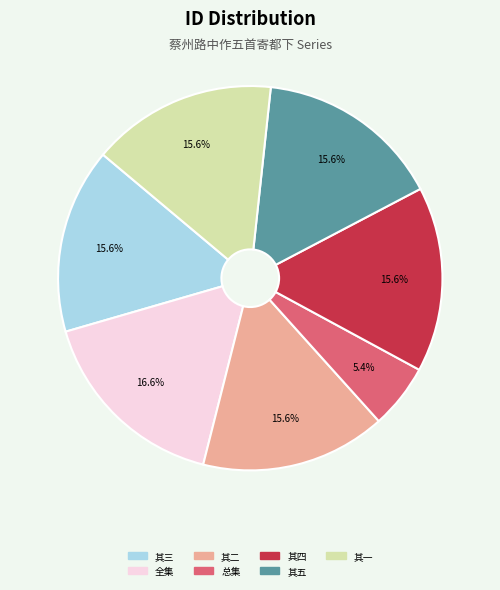

Is there any slice that represents more than half of the pie?

No